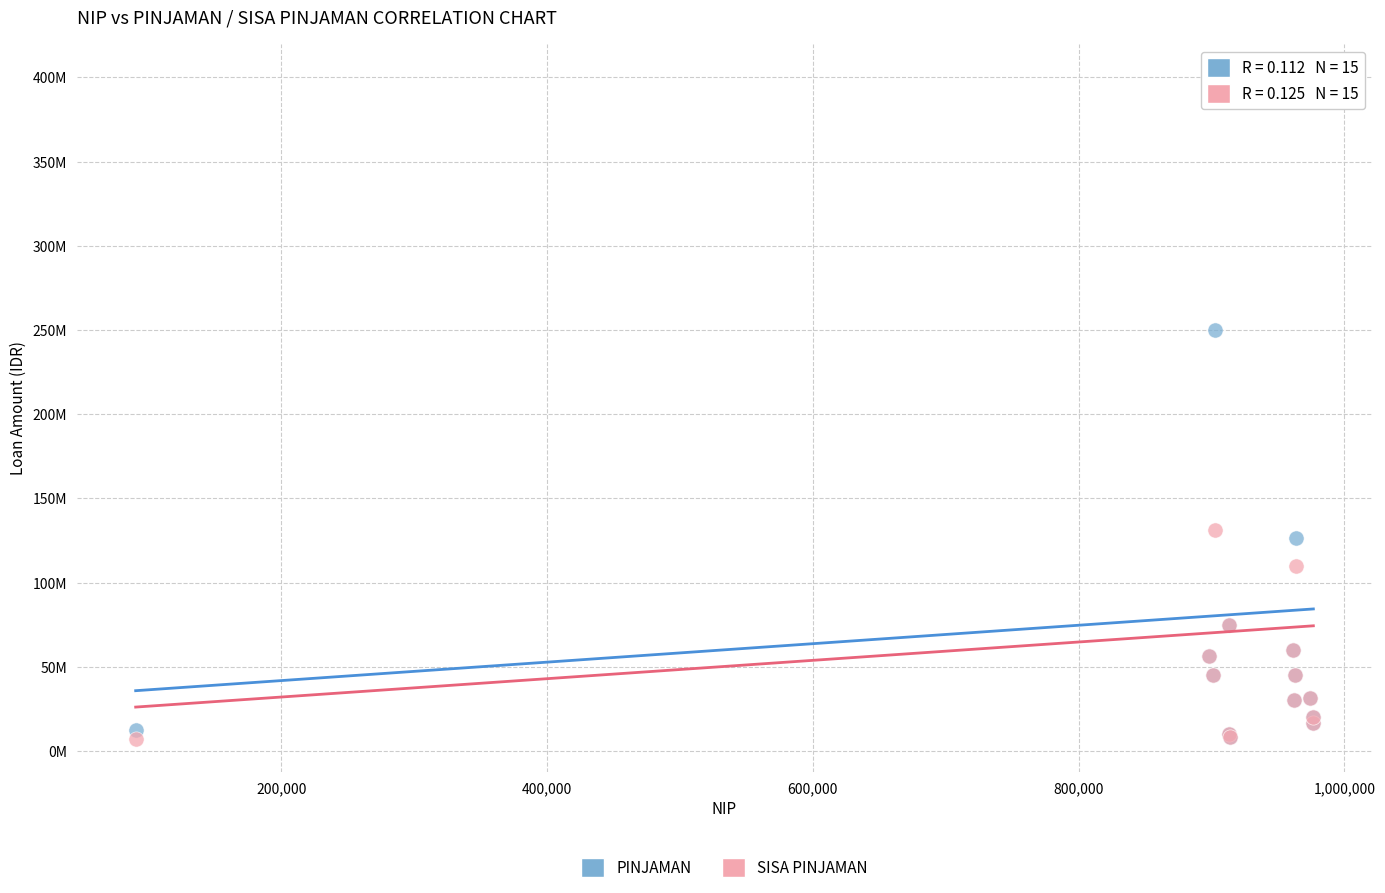

What are all the series names shown in the legend?

PINJAMAN, SISA PINJAMAN